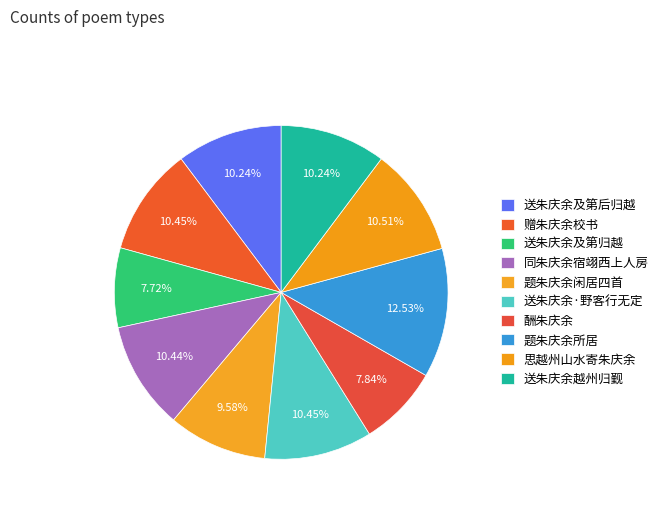

Is it true that 酬朱庆余 is 17% of the pie?

False